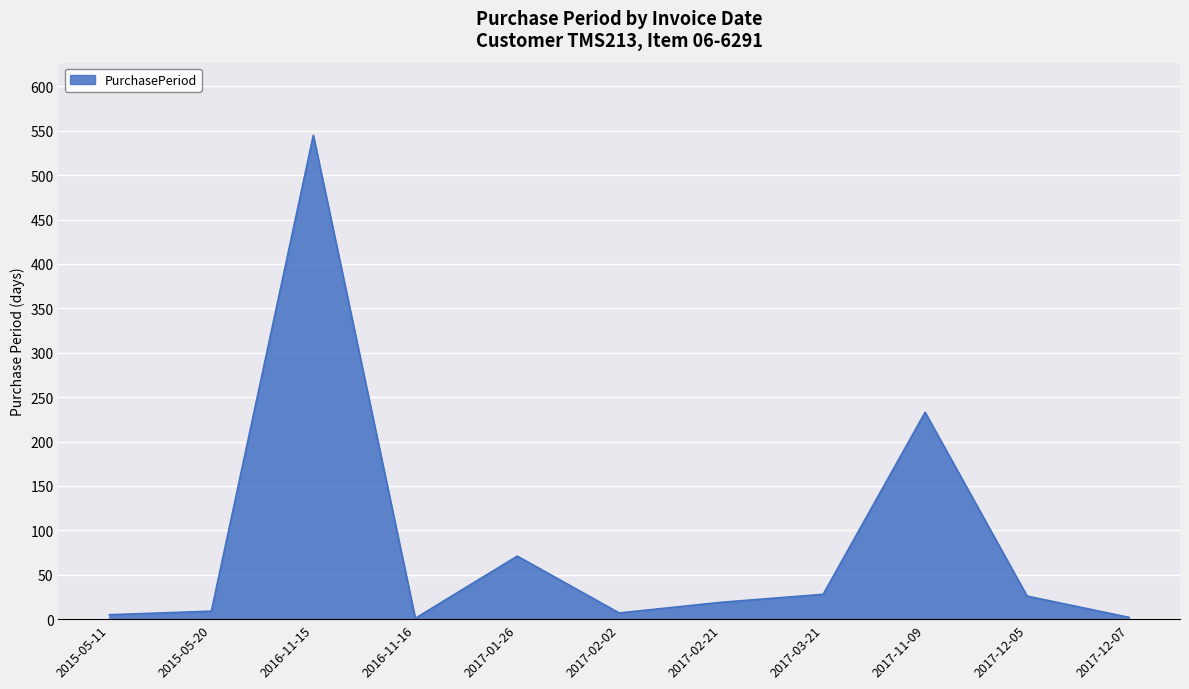

True or false: the data shows 28 at 2017-03-21.

True